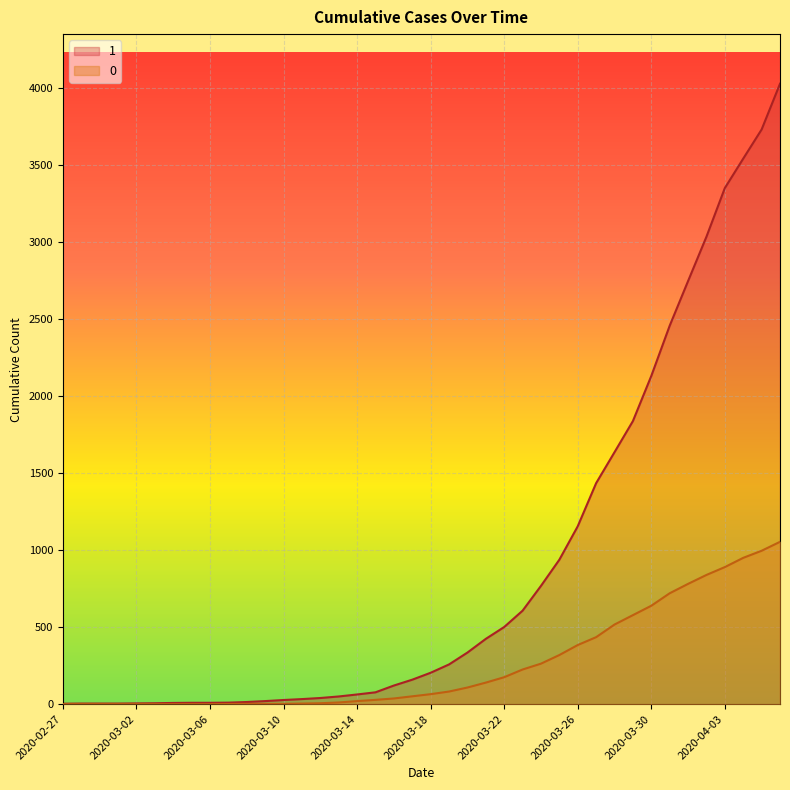

Where is 0 nearest to the value 527?

2020-03-28